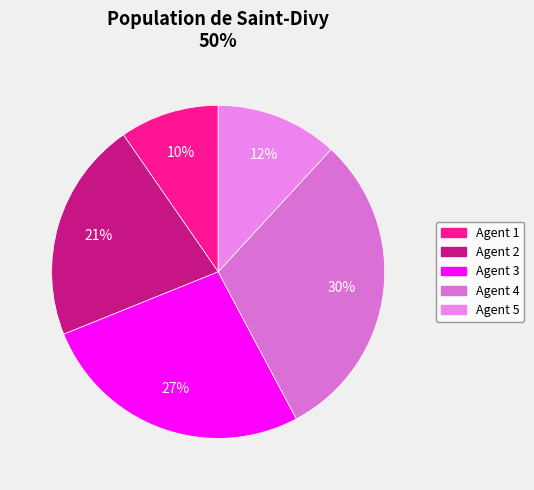

Does any single category account for the majority?

No